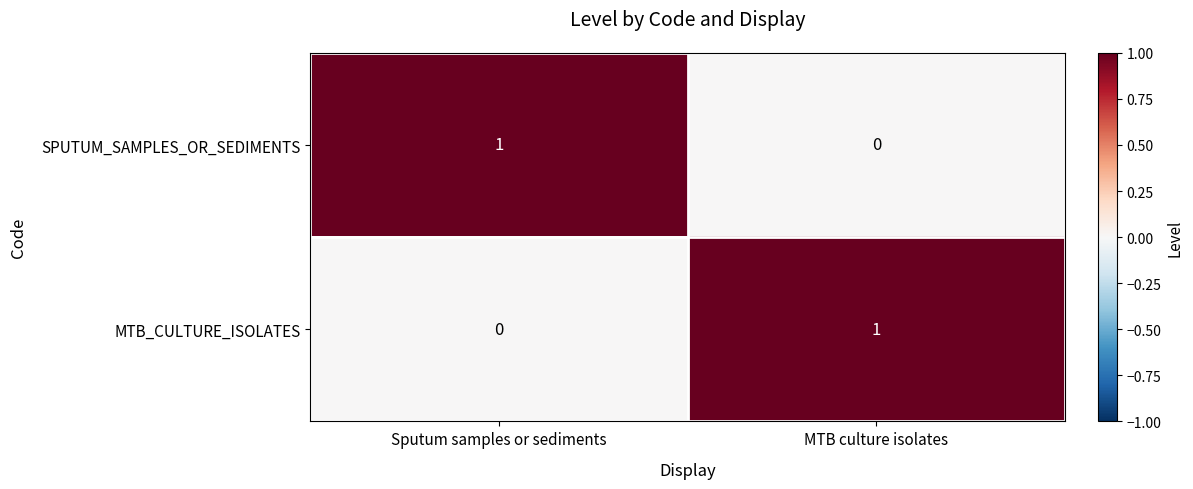

True or false: SPUTUM_SAMPLES_OR_SEDIMENTS has a value of 0 at MTB culture isolates.

True